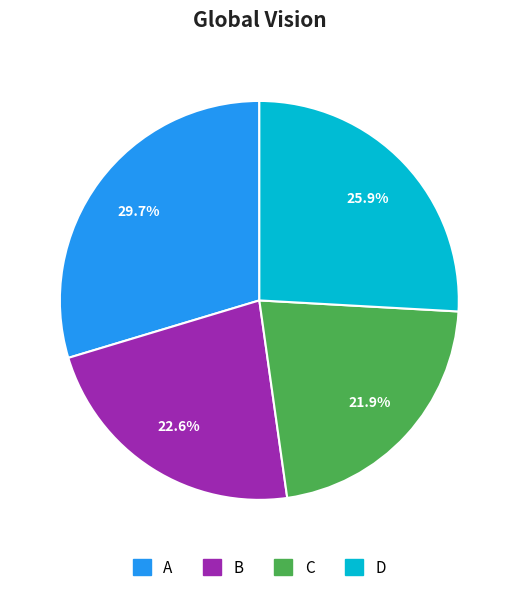

Is the sum of C and D greater than half?

No